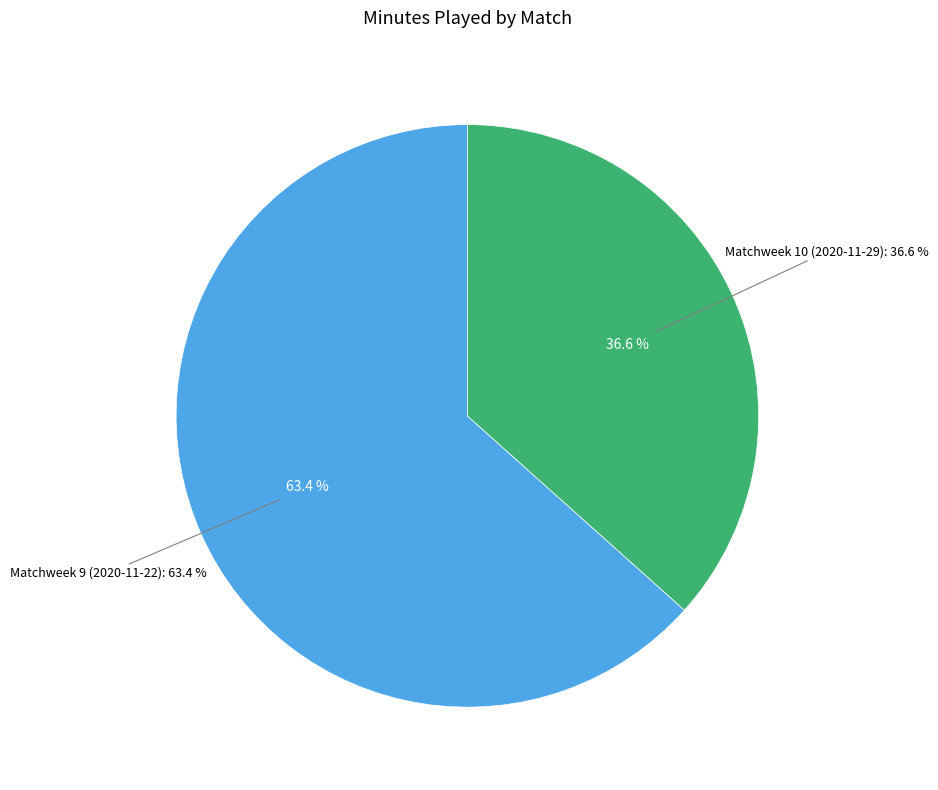

True or false: Matchweek 9 (2020-11-22) accounts for 63% of the total.

True